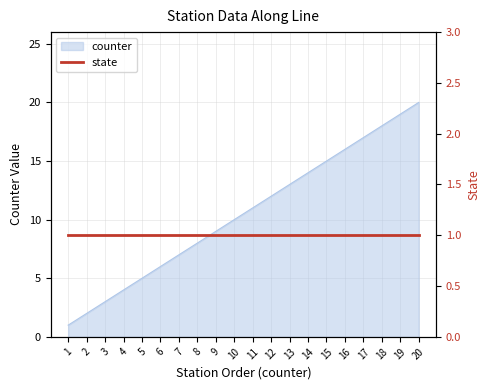

True or false: the data shows 13 at 10.

False